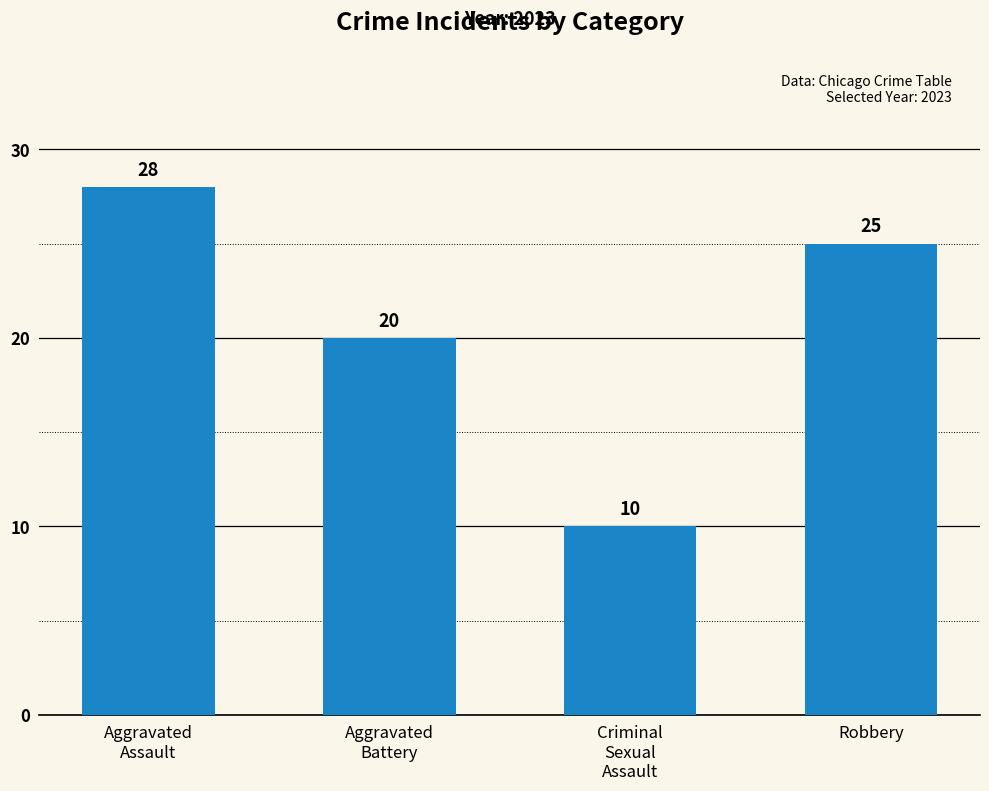

Rank the categories by value from lowest to highest.

Criminal
Sexual
Assault, Aggravated
Battery, Robbery, Aggravated
Assault